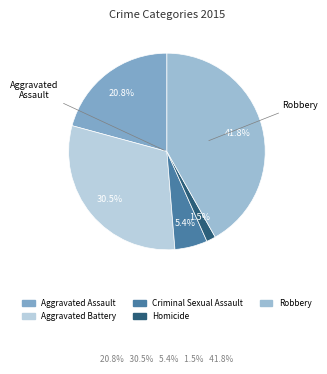

True or false: Aggravated Assault accounts for 29% of the total.

False